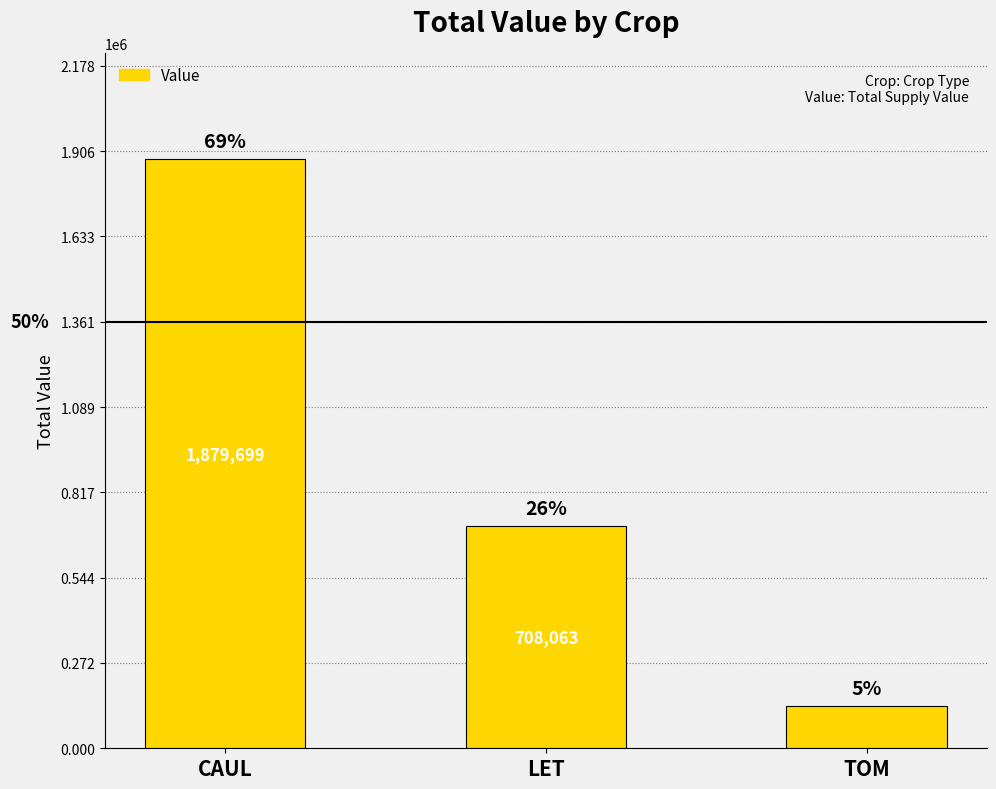

Are the bars horizontal?

No